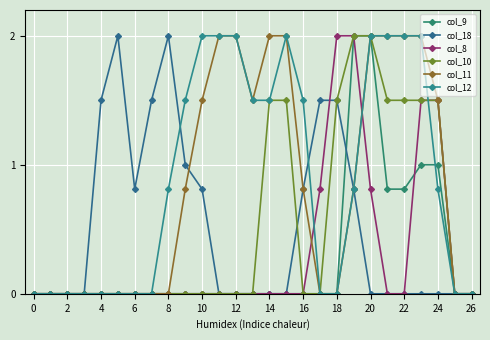

How many series are shown in this chart?

6